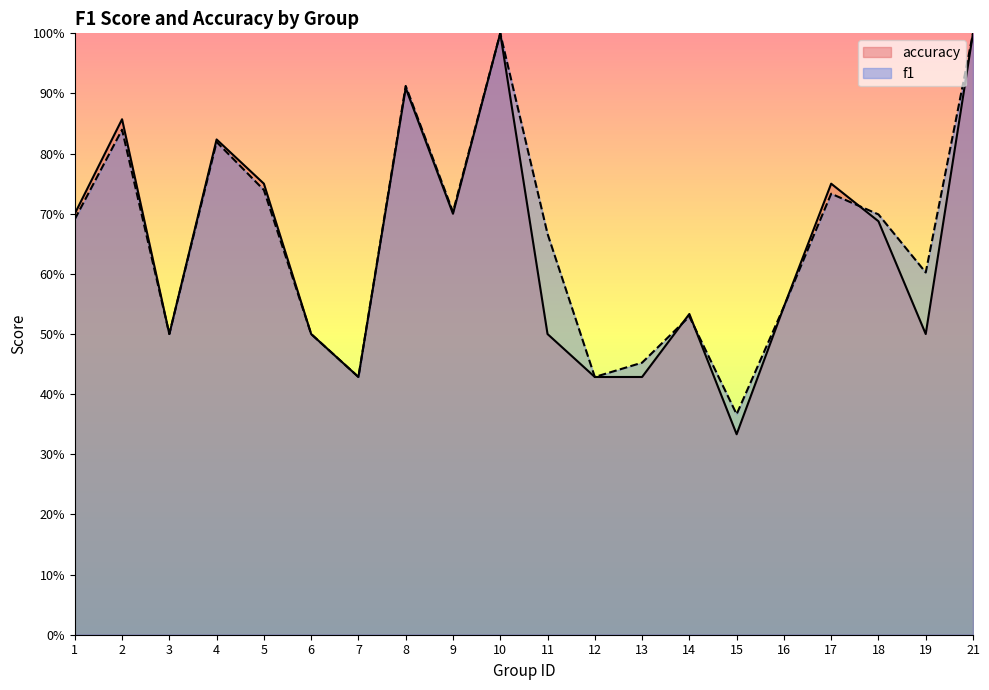

How many distinct data groups are displayed?

2